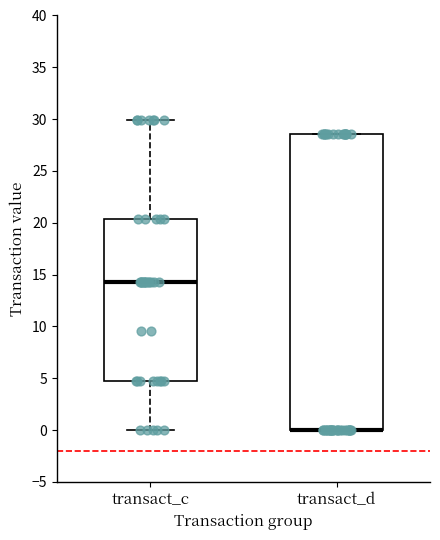

Where does the lower whisker of the box for transact_c end on the y-axis? The values are not printed on the chart, so give them approximately, as read against the axis.

0.0